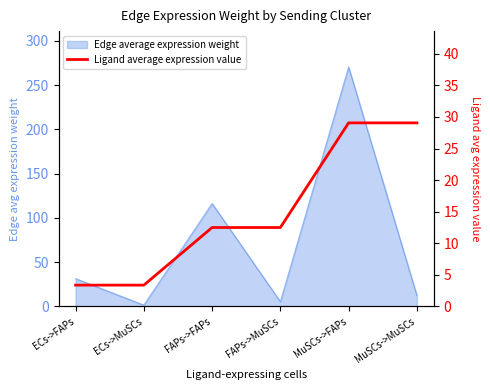

Count the number of values greater than 12.

4